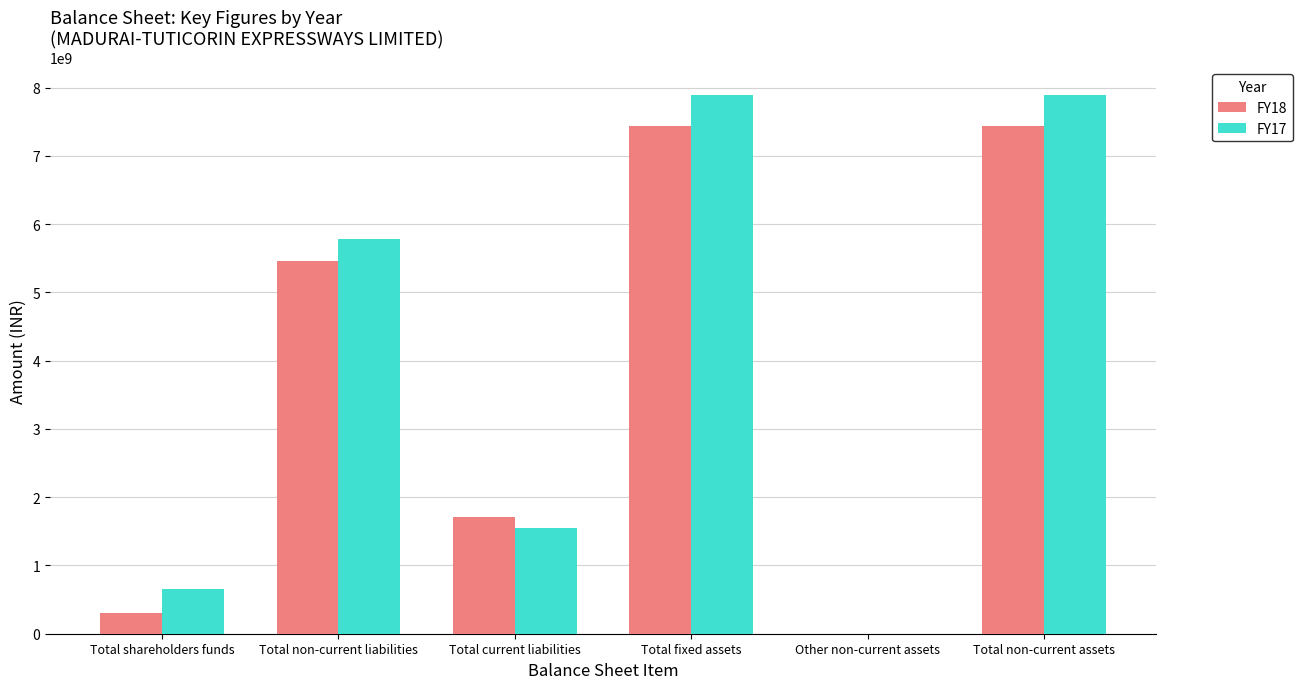

Is the value of FY17 at Other non-current assets greater than the value of FY18 at Total current liabilities?

No